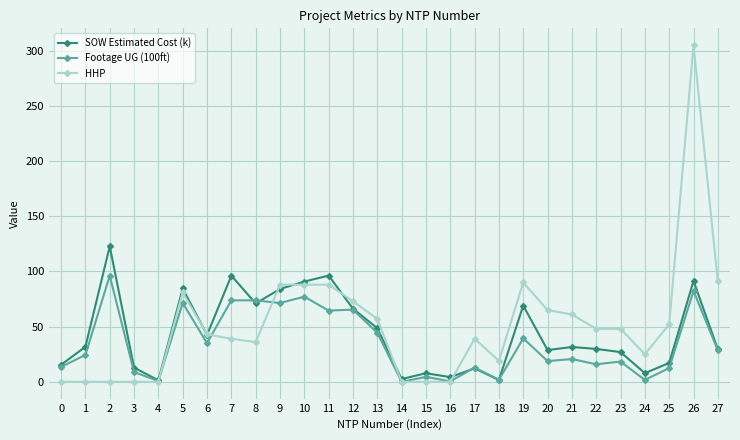

What is the maximum value shown in the chart?

305.0